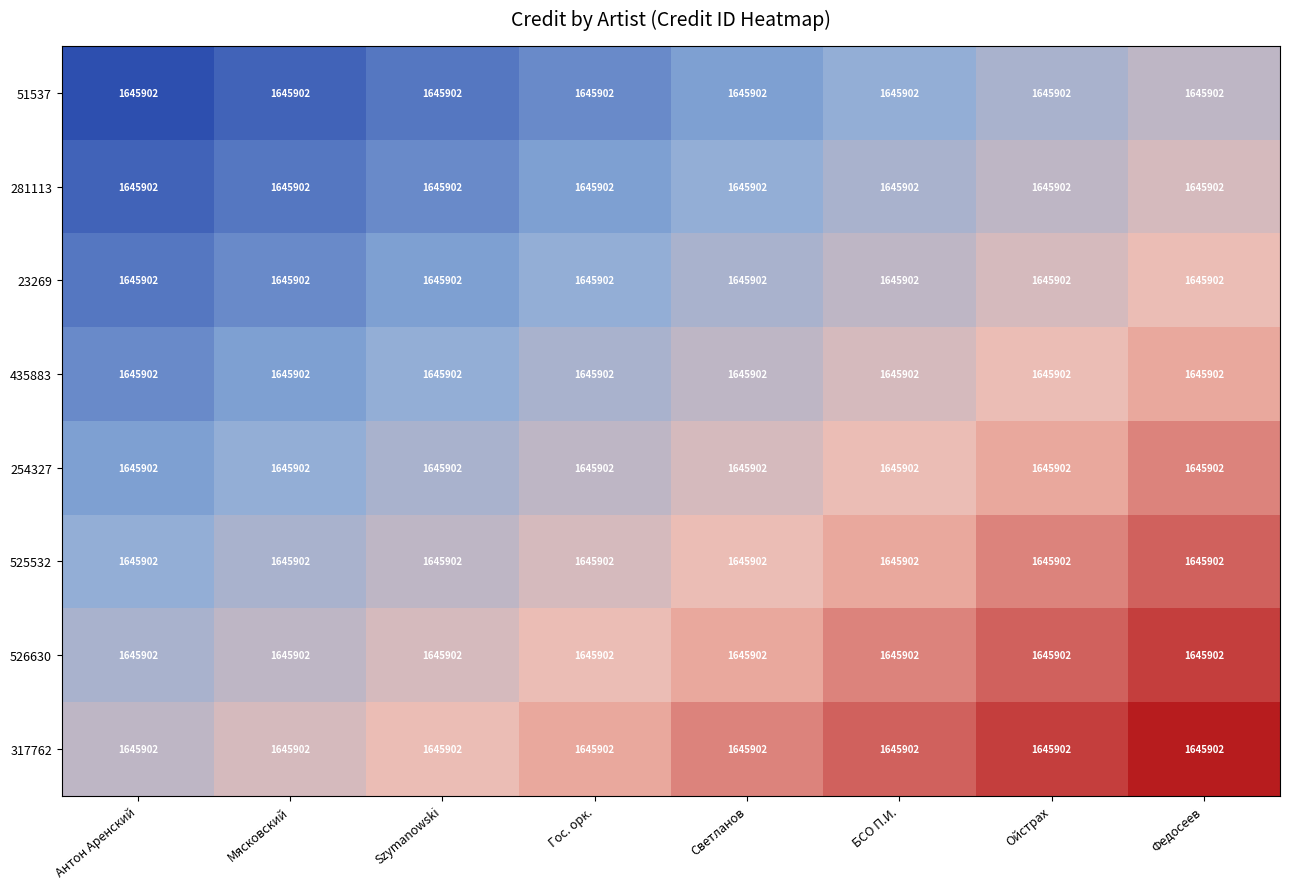

What is the total value across all series at Антон Аренский?

13166936